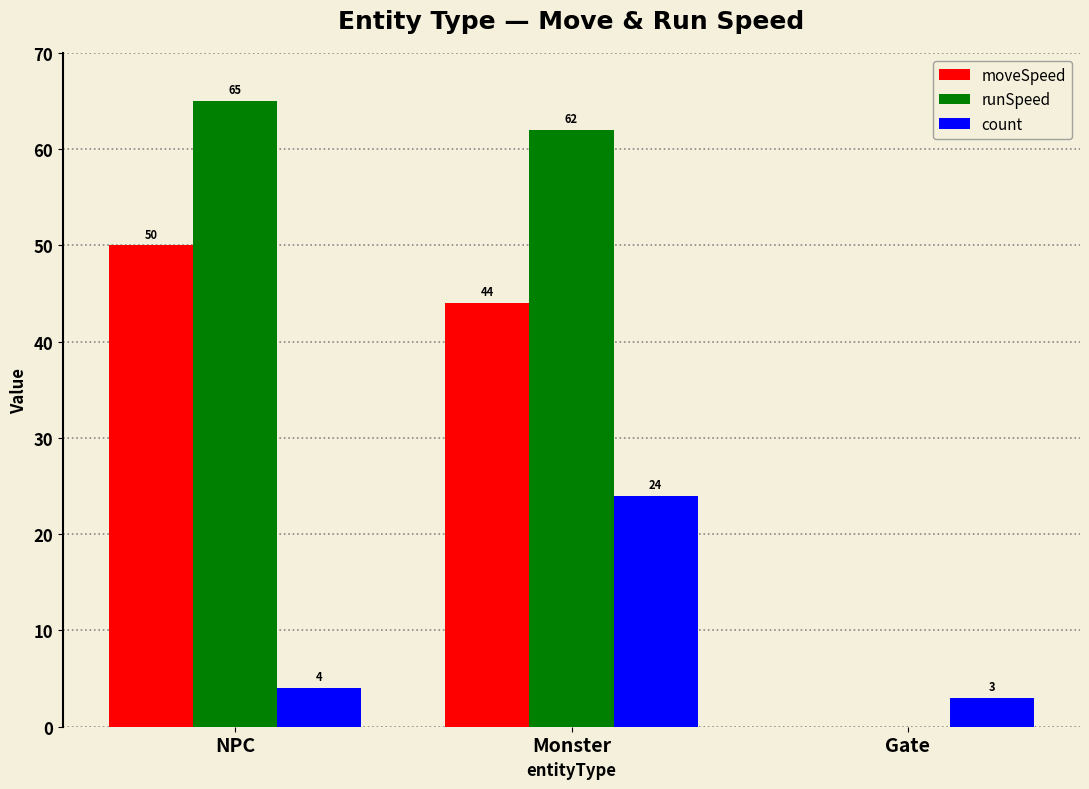

What are all the series names shown in the legend?

moveSpeed, runSpeed, count